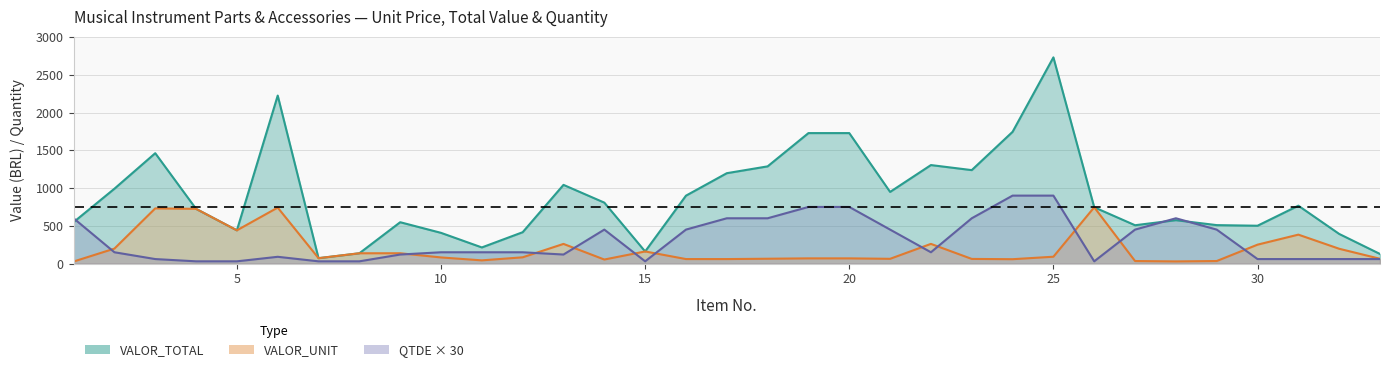

Where is the first local minimum for VALOR_UNIT?

5